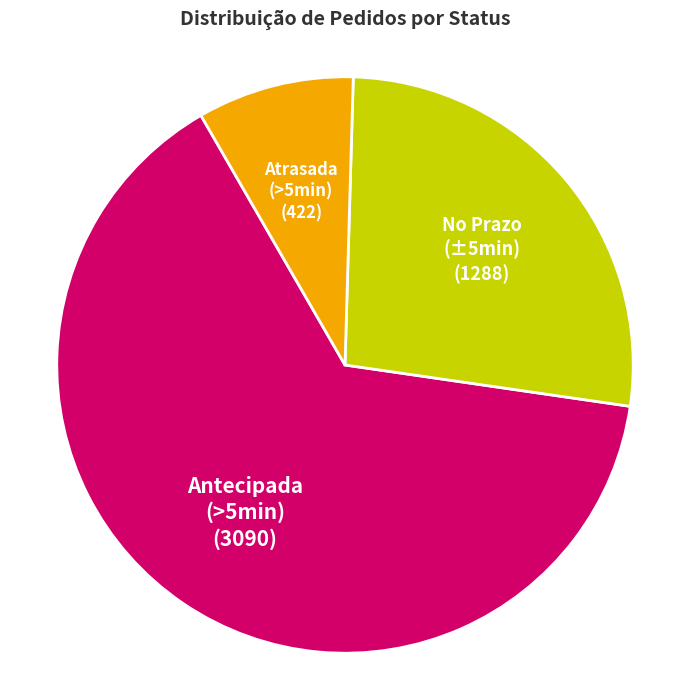

Is there any slice that represents more than half of the pie?

Yes